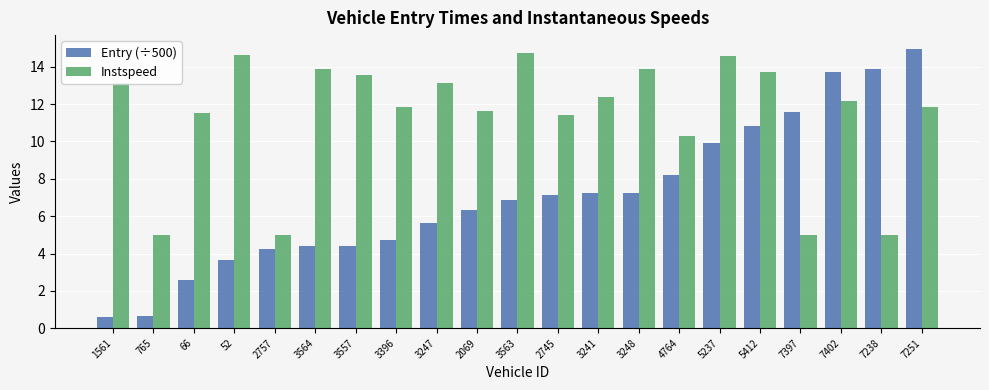

At 2069, list the series in order from largest to smallest.

Instspeed, Entry (÷500)